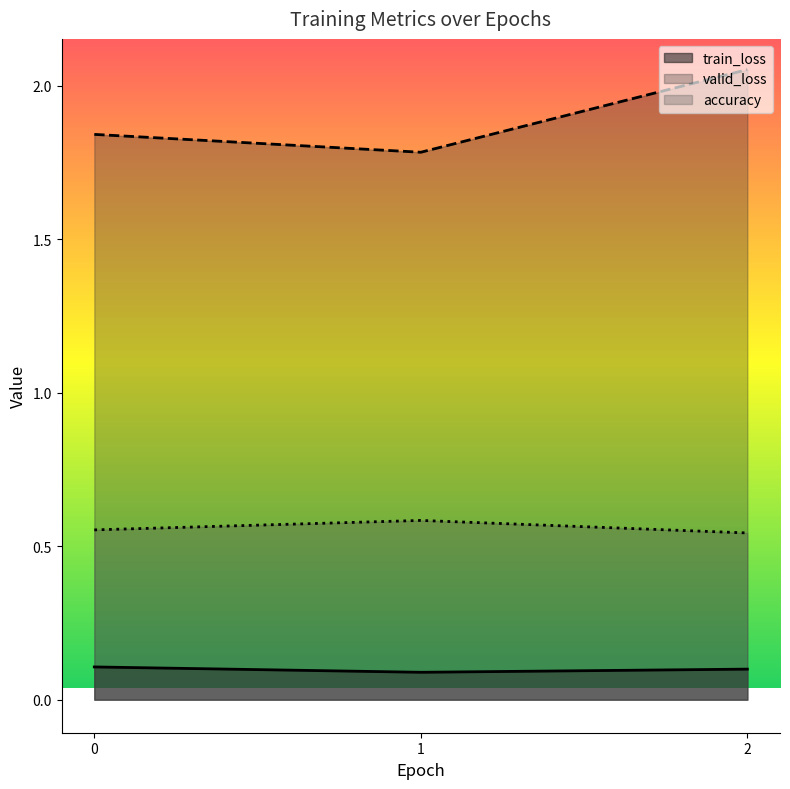

The value of valid_loss at 2 is 0.9. True or false?

False